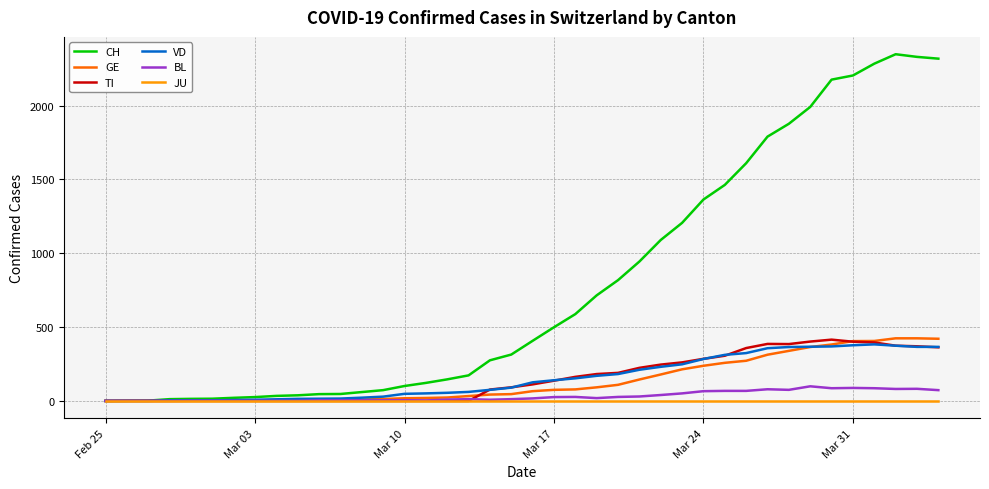

How many lines are shown in the chart?

6